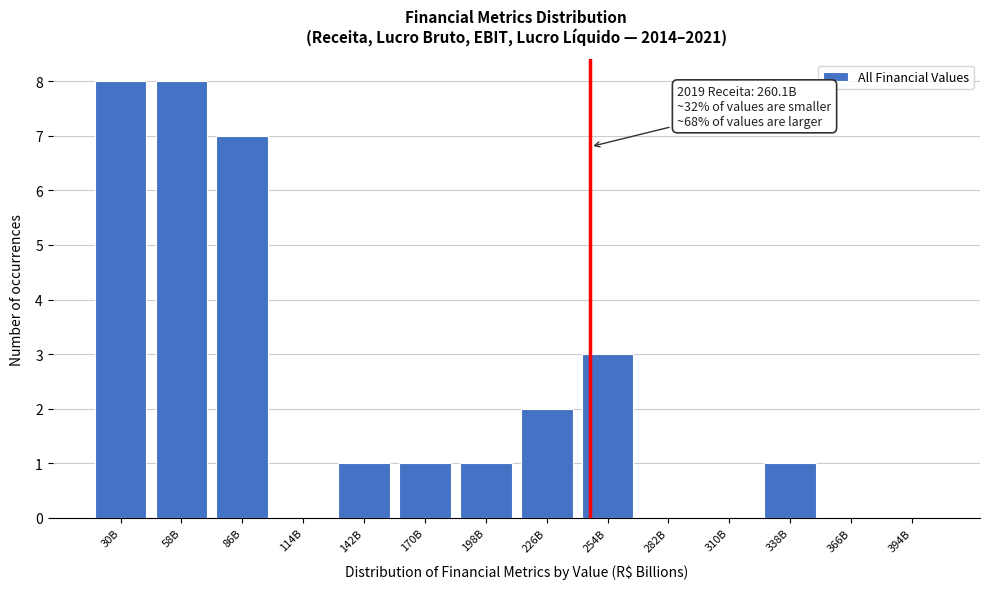

Reading right to left, list all the values displayed in this chart.

394B=0	366B=0	338B=1	310B=0	282B=0	254B=3	226B=2	198B=1	170B=1	142B=1	114B=0	86B=7	58B=8	30B=8